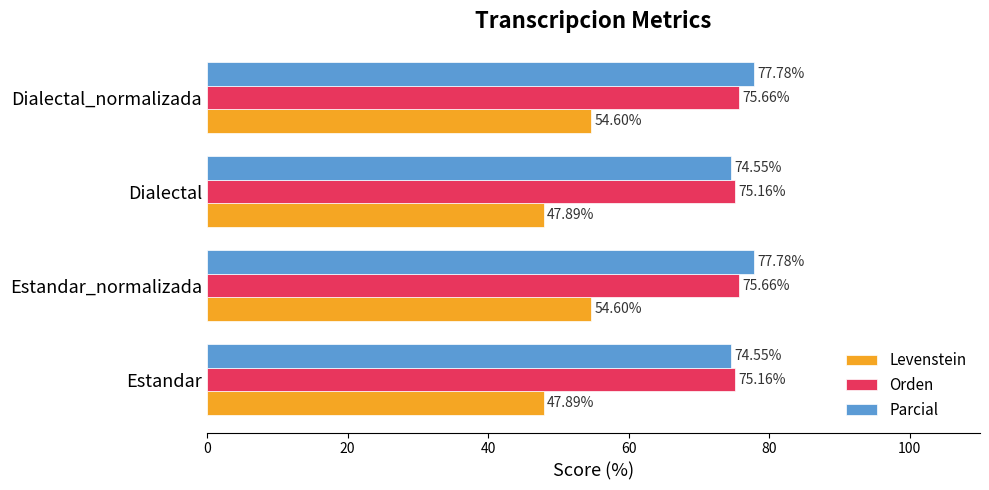

What is the difference between the Levenstein values at Estandar and Estandar_normalizada?

6.7